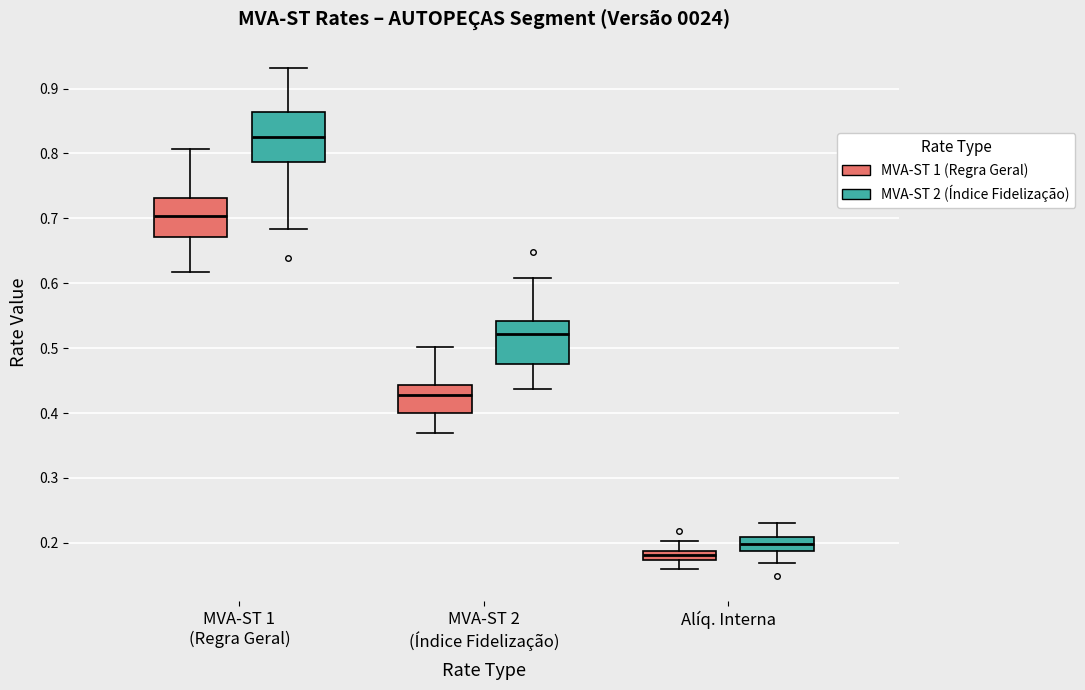

Which box has the highest median line?

MVA-ST 1 (Regra Geral) (MVA-ST 2 (Índice Fidelização))